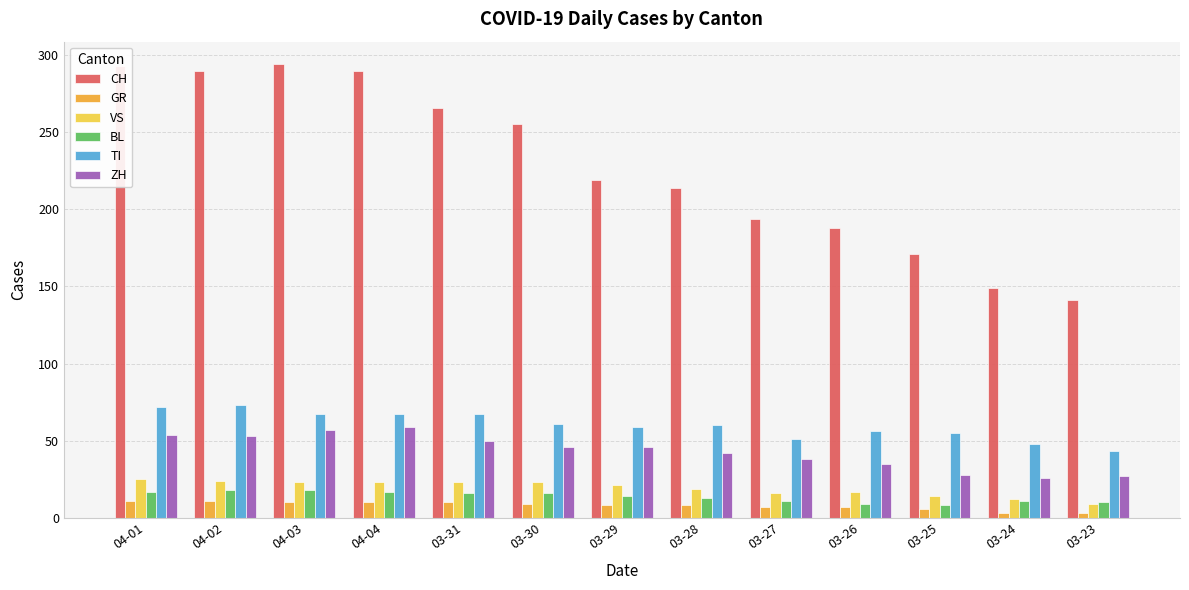

Where is ZH nearest to the value 42?

03-28